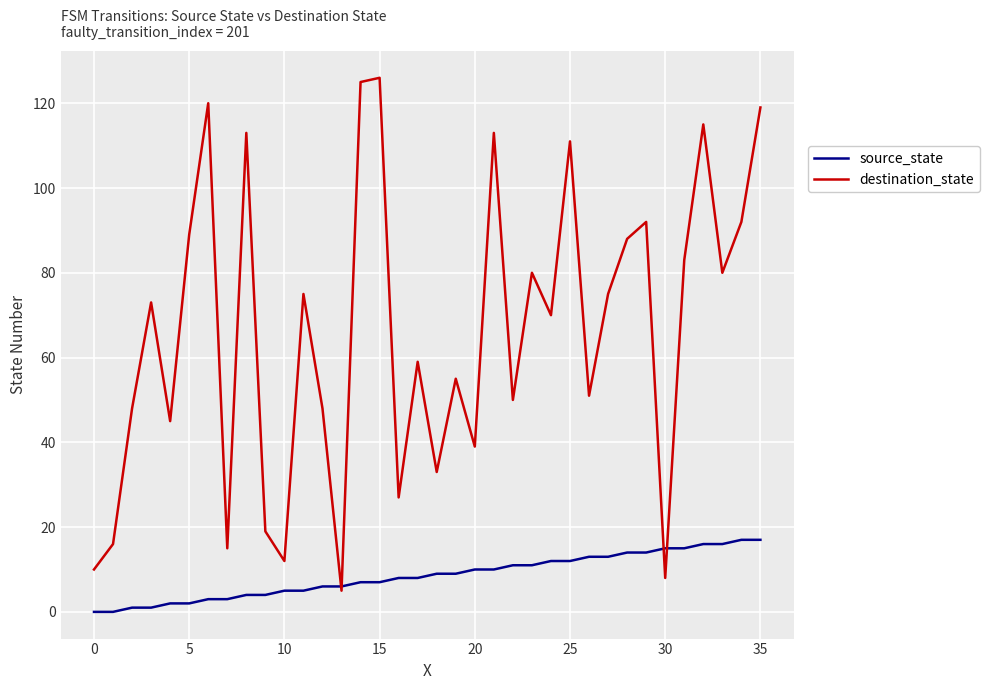

What is the highest value of the destination_state series?

126